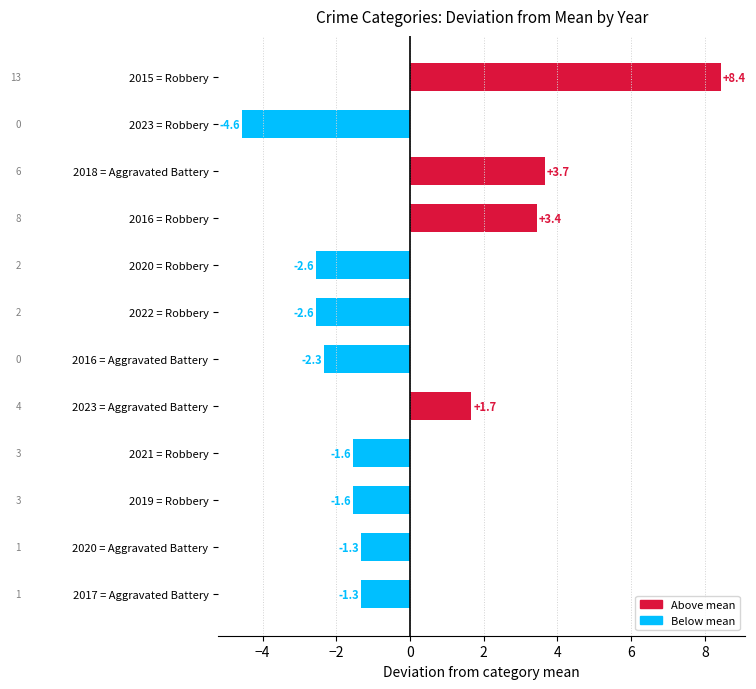

What is the smallest value displayed?

-4.6